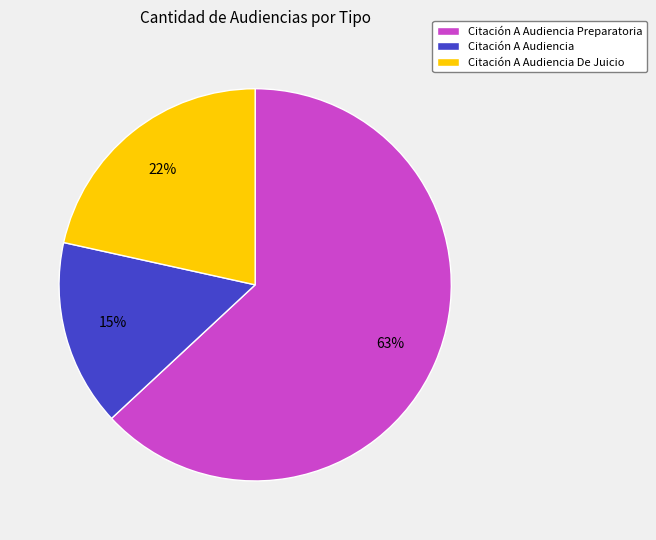

To the nearest percent, what is the combined percentage of Citación A Audiencia Preparatoria and Citación A Audiencia De Juicio?

85%